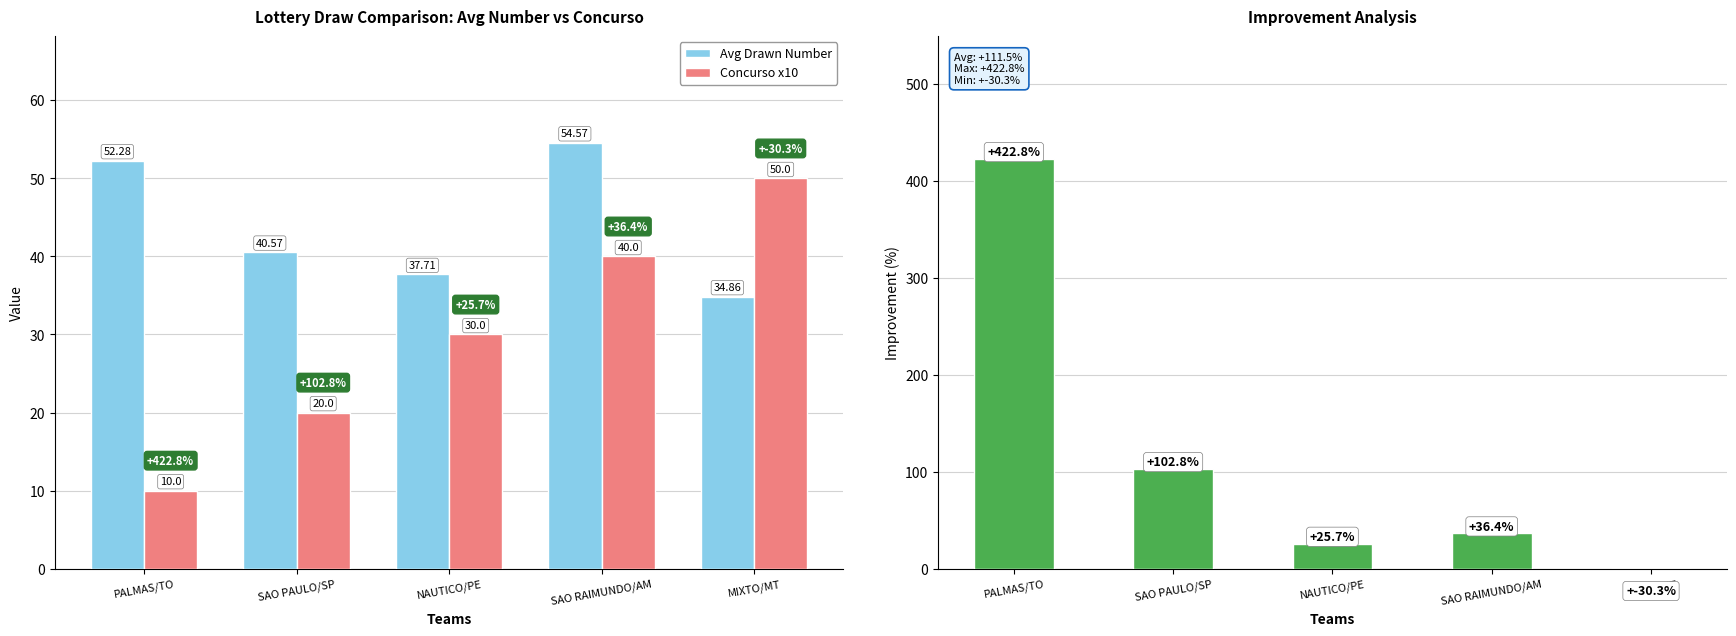

At which label is Avg Drawn Number closest to 44?

SAO PAULO/SP